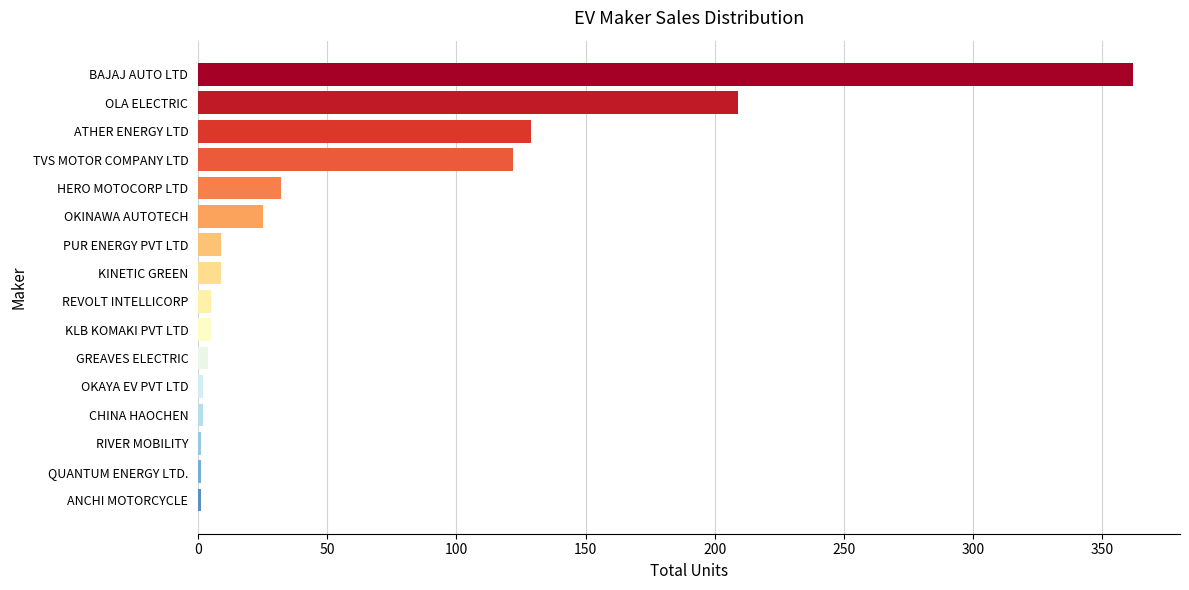

What is the change in value from PUR ENERGY PVT LTD to OLA ELECTRIC?

+200